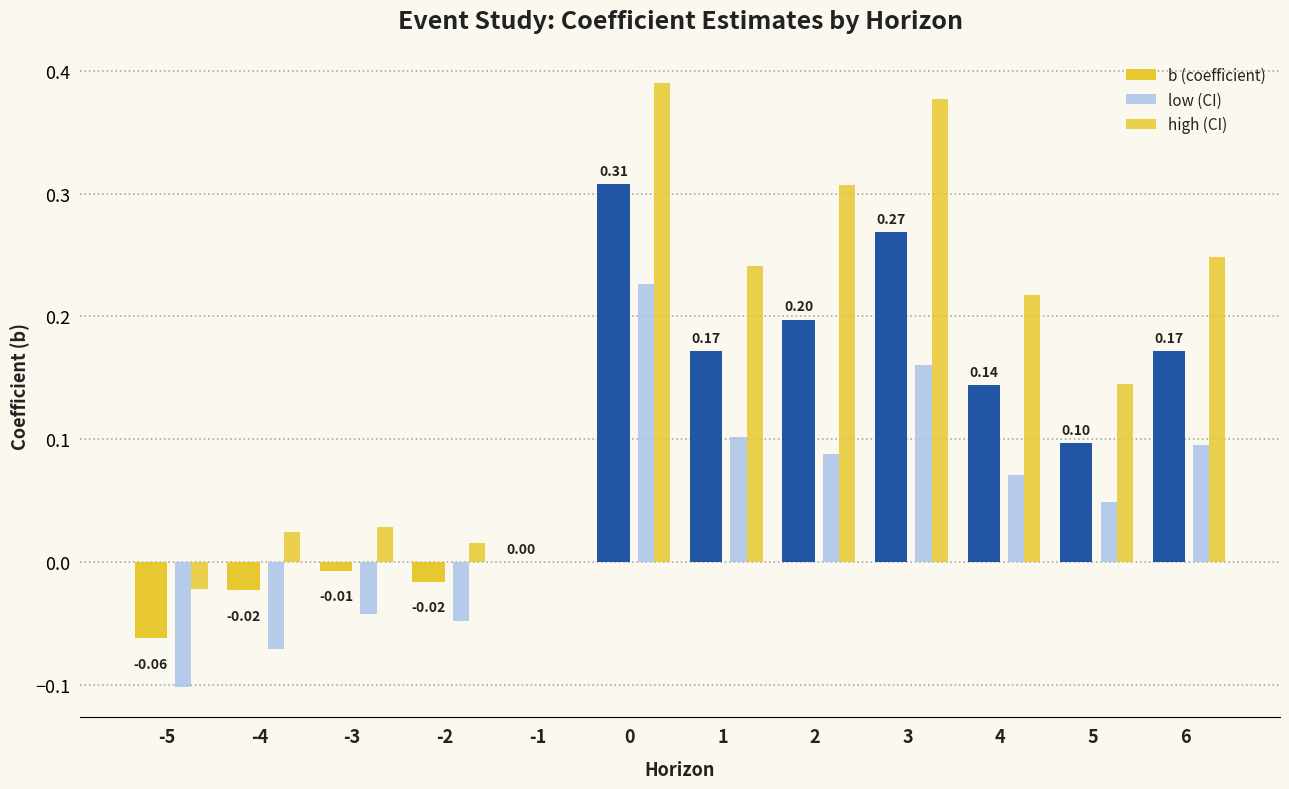

Is it true that b (coefficient) equals -0.0 at -4?

True